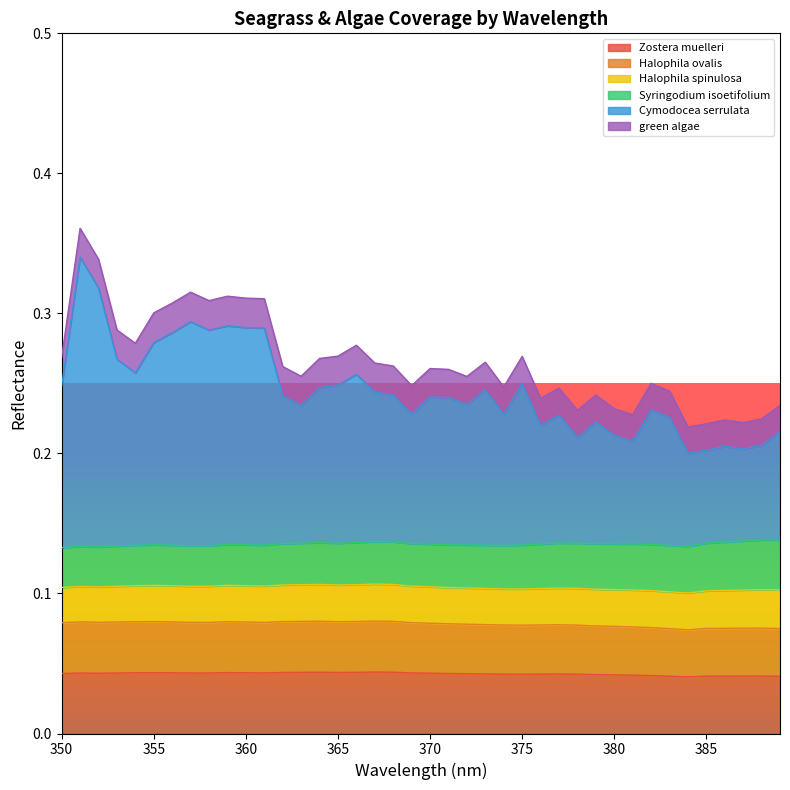

What is the sum of the Cymodocea serrulata values at 370 and 365?

0.5